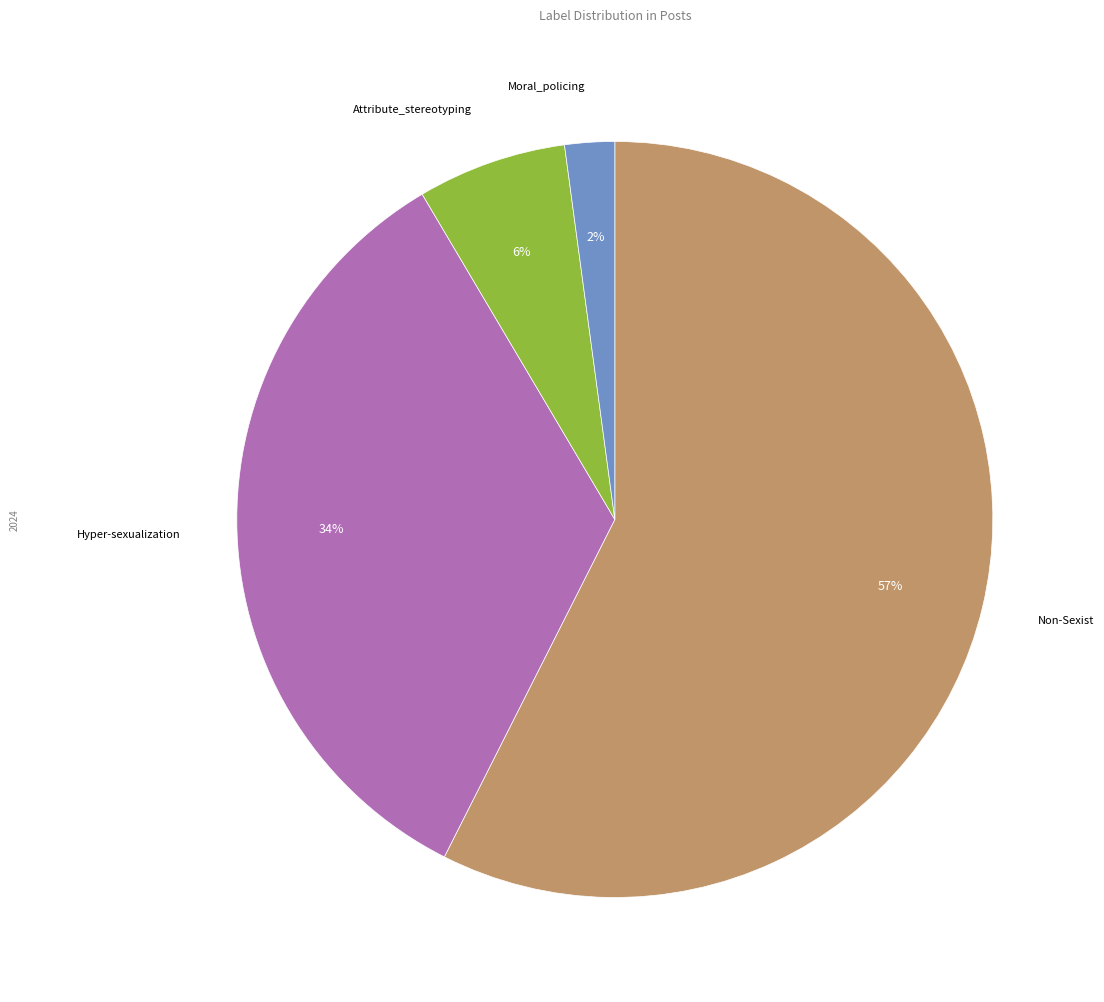

To the nearest percent, what is the average slice percentage?

25%